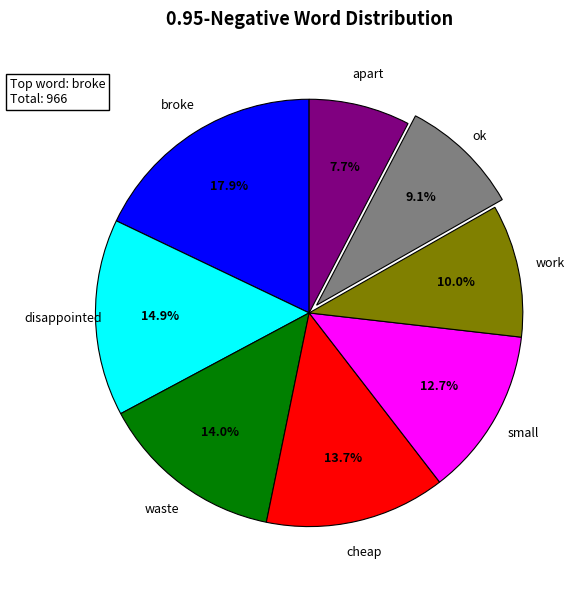

What percentage is the disappointed slice, to the nearest percent?

15%